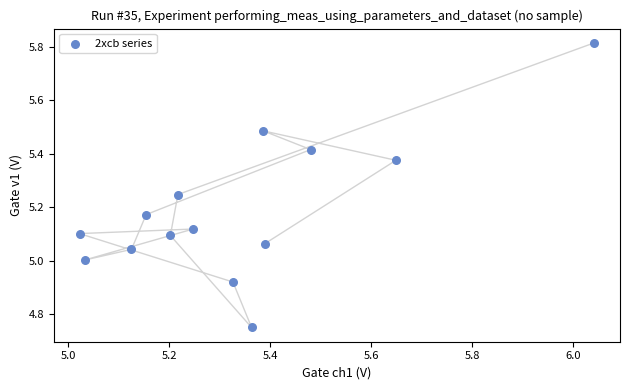

What is the range of Y values (max minus min)?

1.1